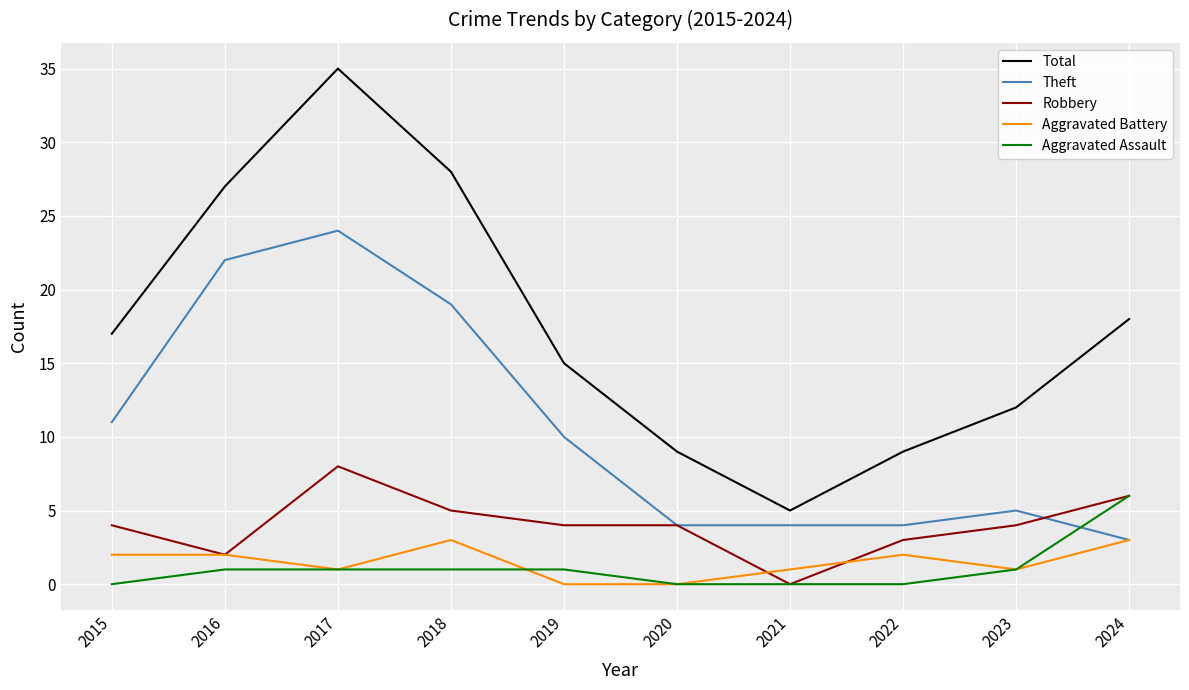

At which label is Theft closest to 13?

2015